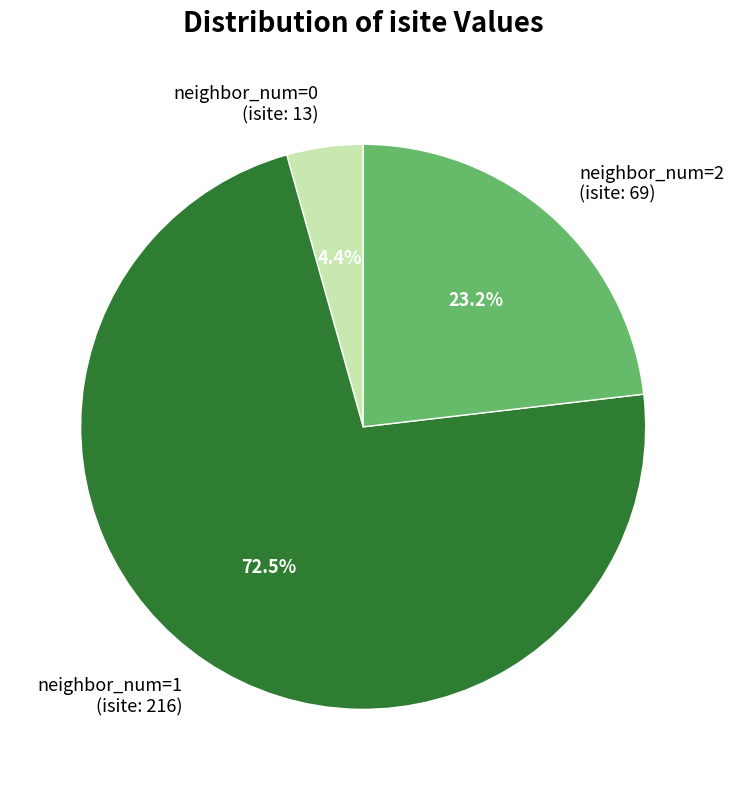

Rank the categories by value from lowest to highest.

neighbor_num=0 (isite: 13), neighbor_num=2 (isite: 69), neighbor_num=1 (isite: 216)